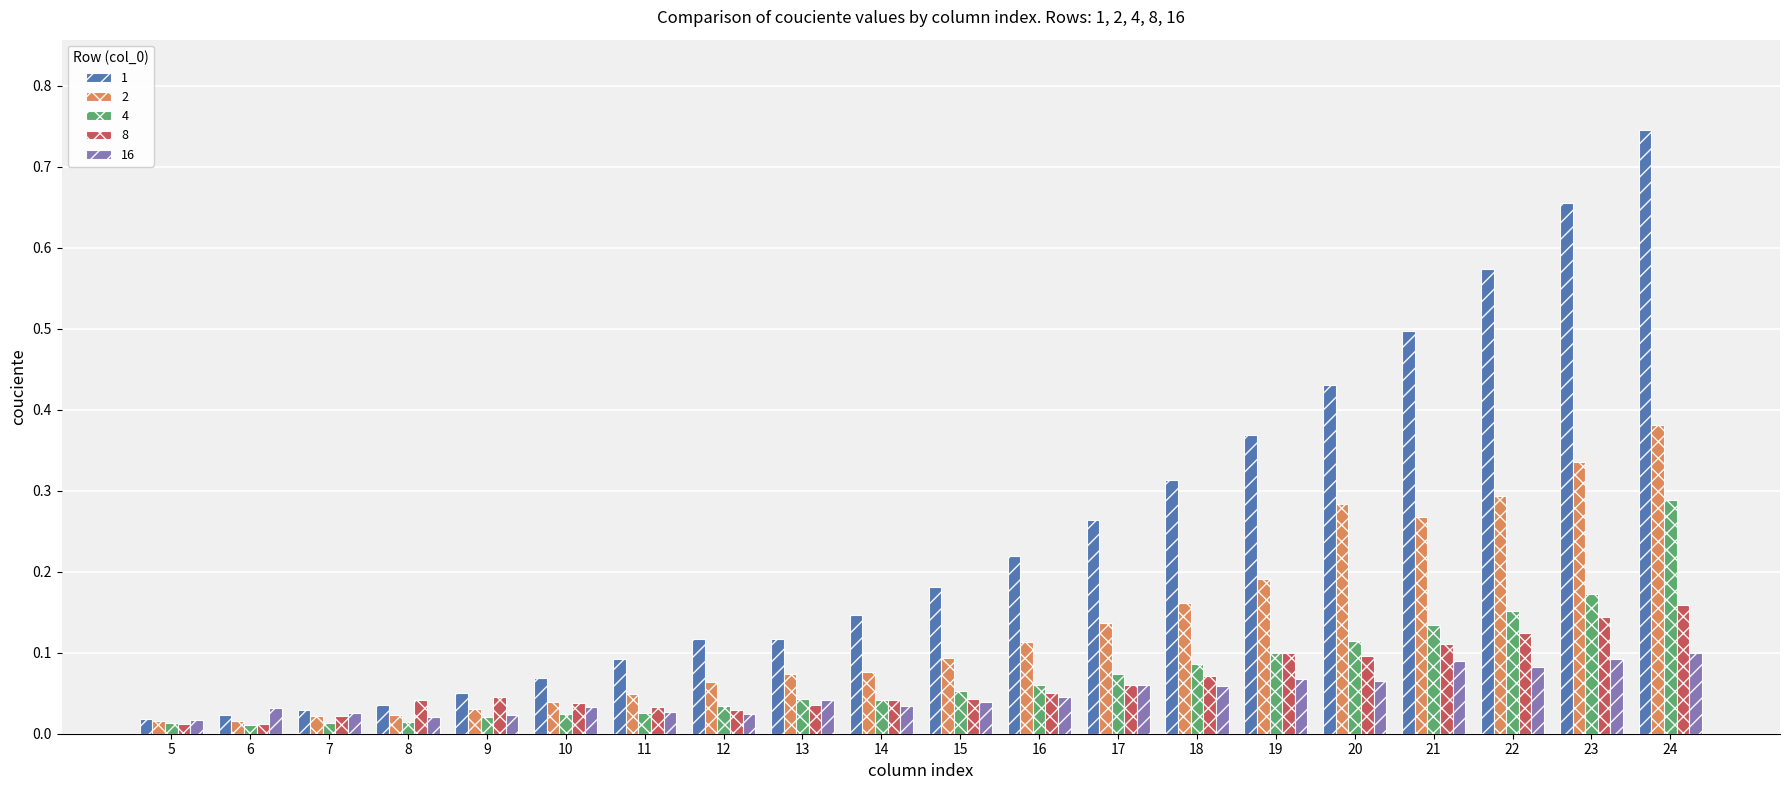

How many data points does each series have?

20